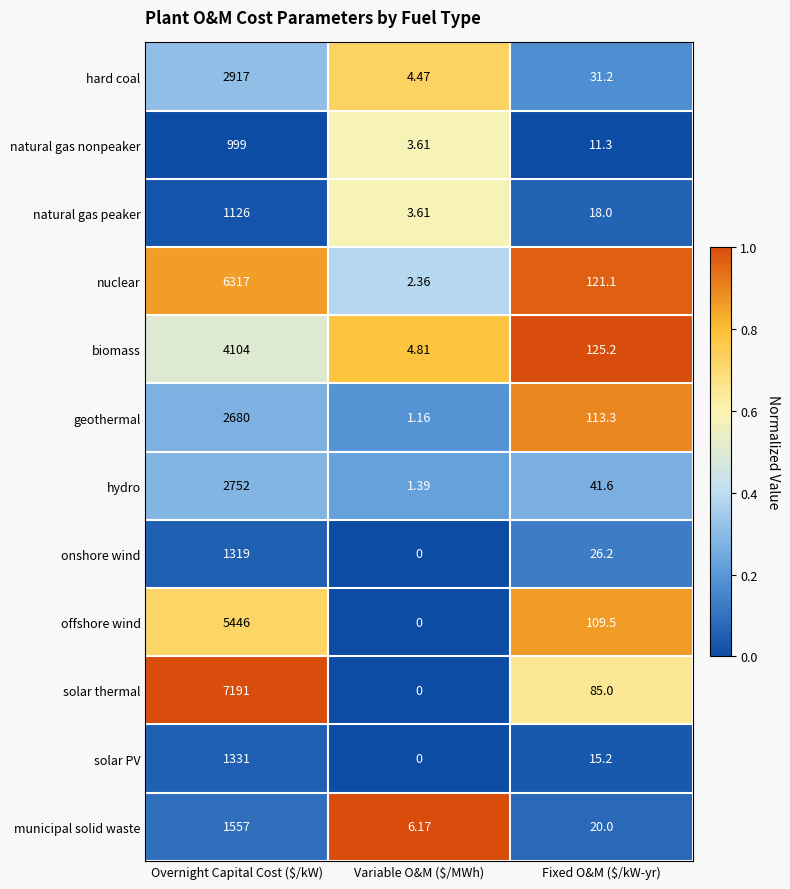

At which category is the sum across all series the highest?

Overnight Capital Cost ($/kW)